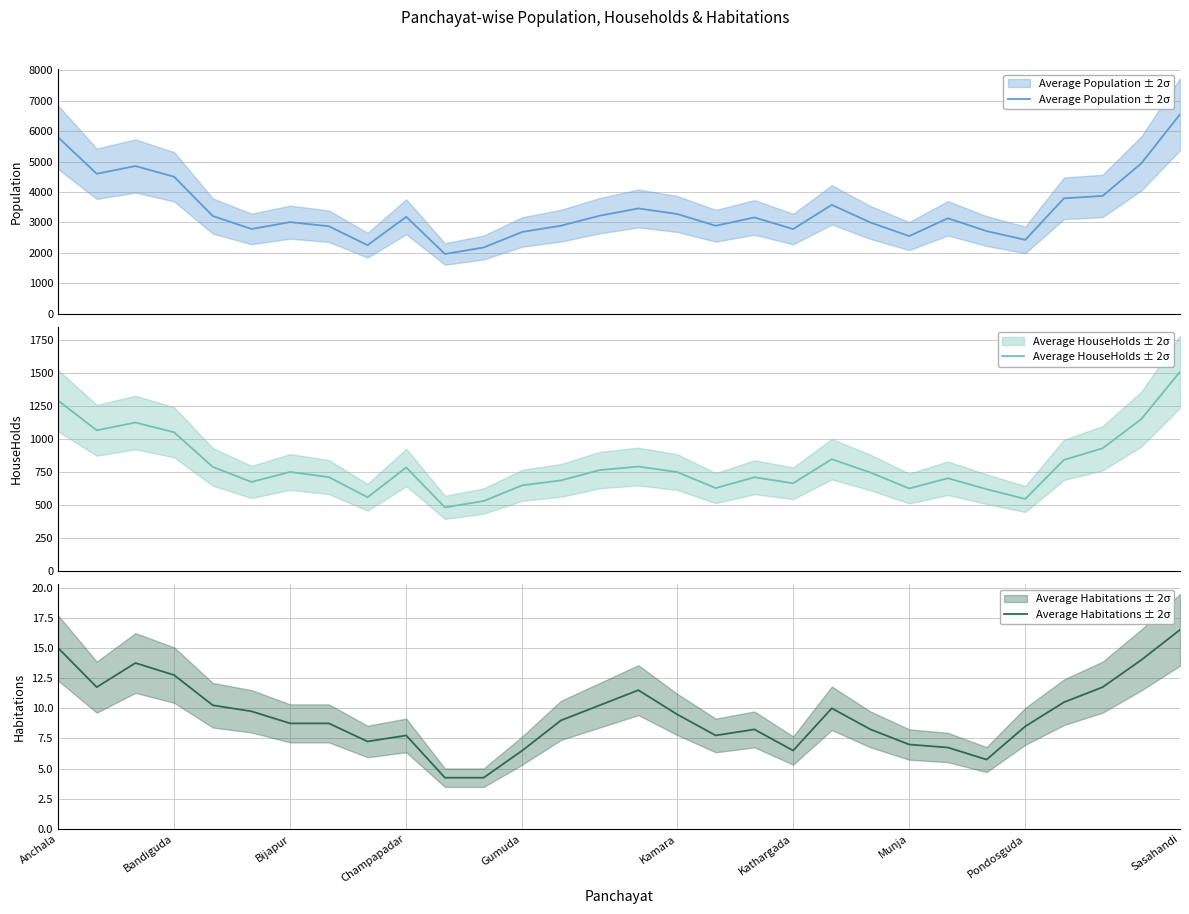

The Average Habitations ± 2σ series shows 5.7 at Bijapur. True or false?

False